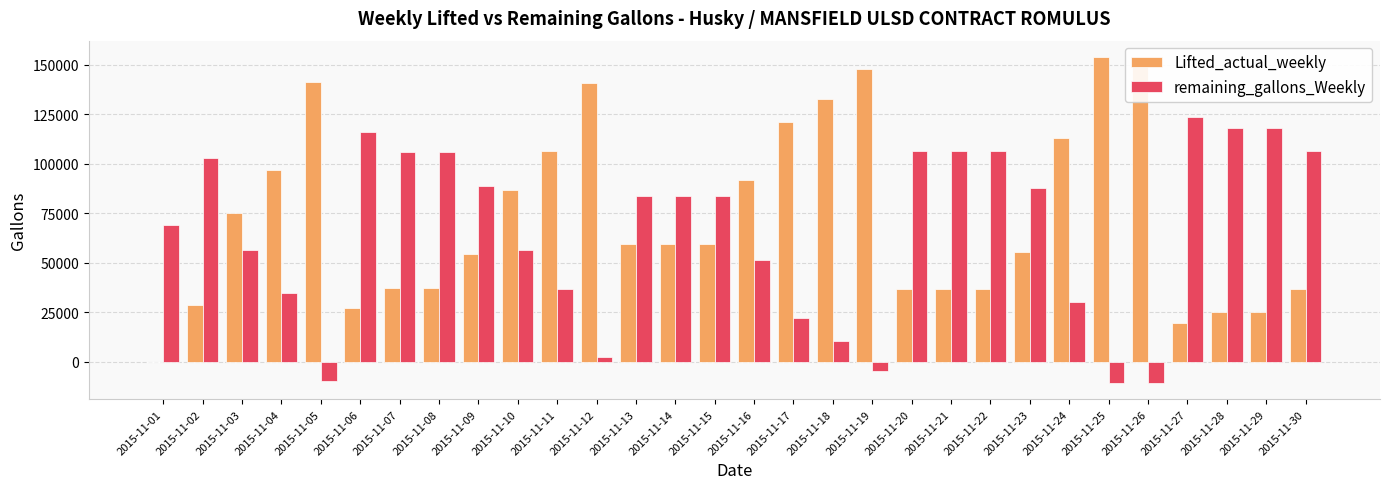

How many data points does each series have?

30